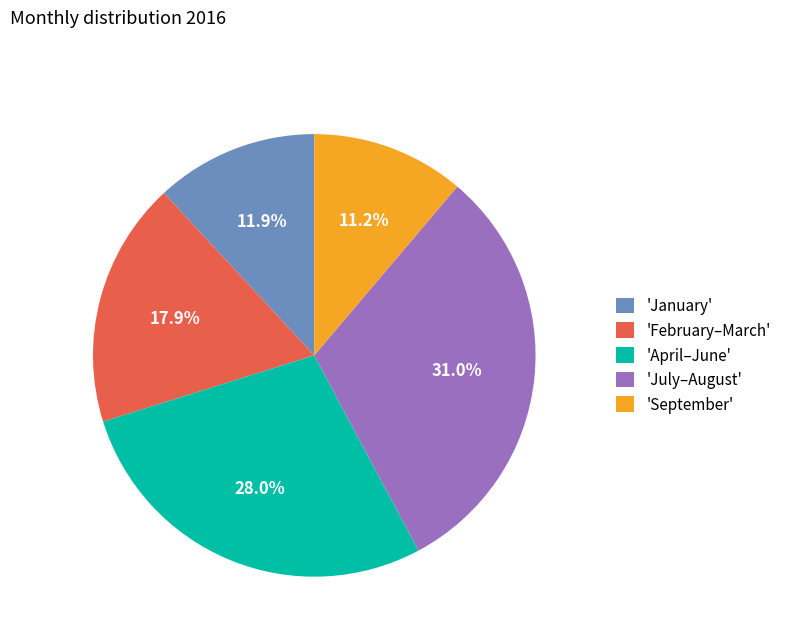

What percentage do 'April–June' and 'February–March' together represent?

45.9%